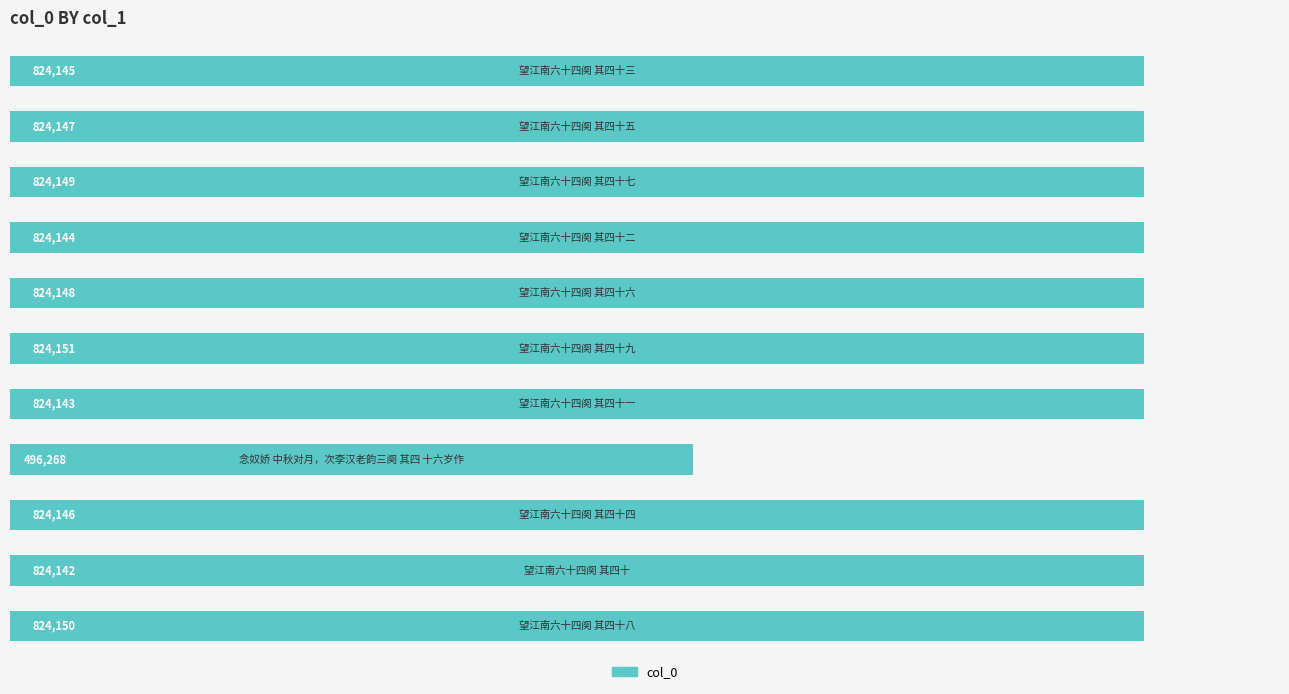

What is the greatest value displayed?

824151